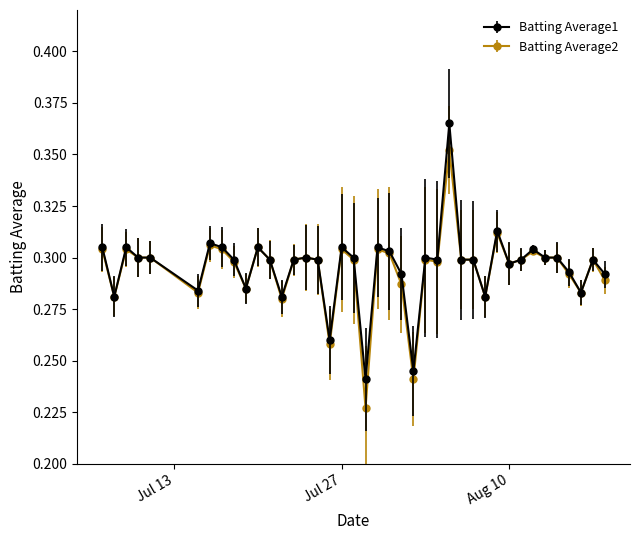

Count the Batting Average1 values in the range 0 to 1.

40